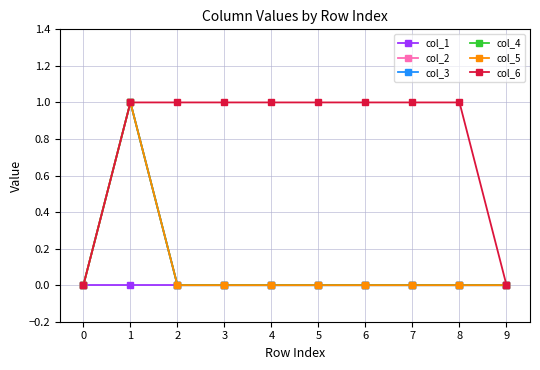

What is the total value across all series at 5?

1